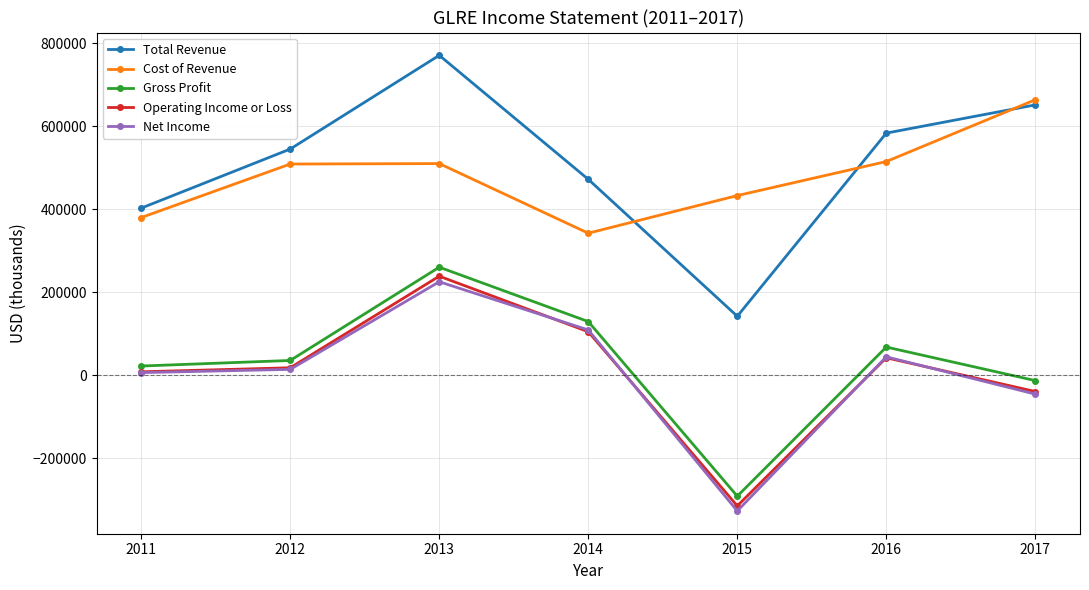

Rank the categories by Total Revenue value from lowest to highest.

2015, 2011, 2014, 2012, 2016, 2017, 2013